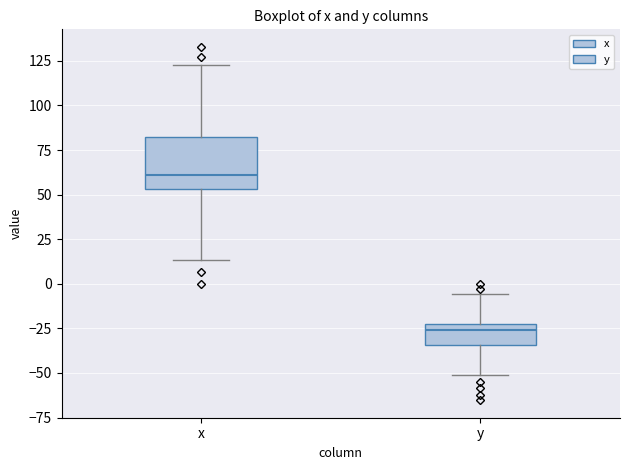

Reading left to right, read every box against the y-axis: the position of its median line, the range the box covers, and the ends of its whiskers. The values are not printed on the chart, so give them approximately, as read against the axis.

x: median 60, box 55 to 80, whiskers 15 to 125
y: median -25 (just below the box's upper edge), box -35 to -25, whiskers -50 to -5